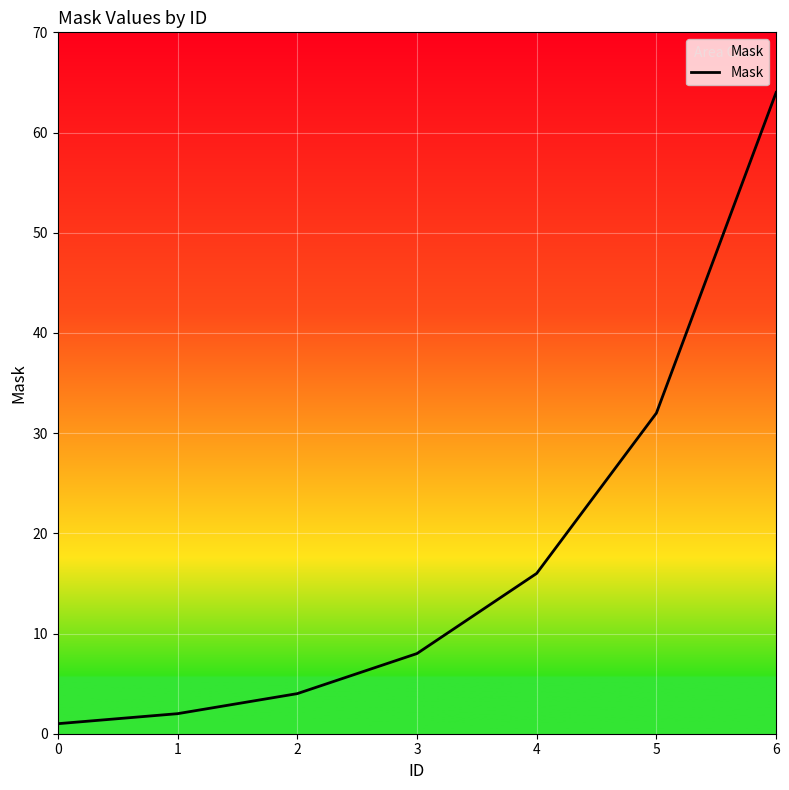

Reading left to right, transcribe all the data shown in this chart.

0=1	1=2	2=4	3=8	4=16	5=32	6=64